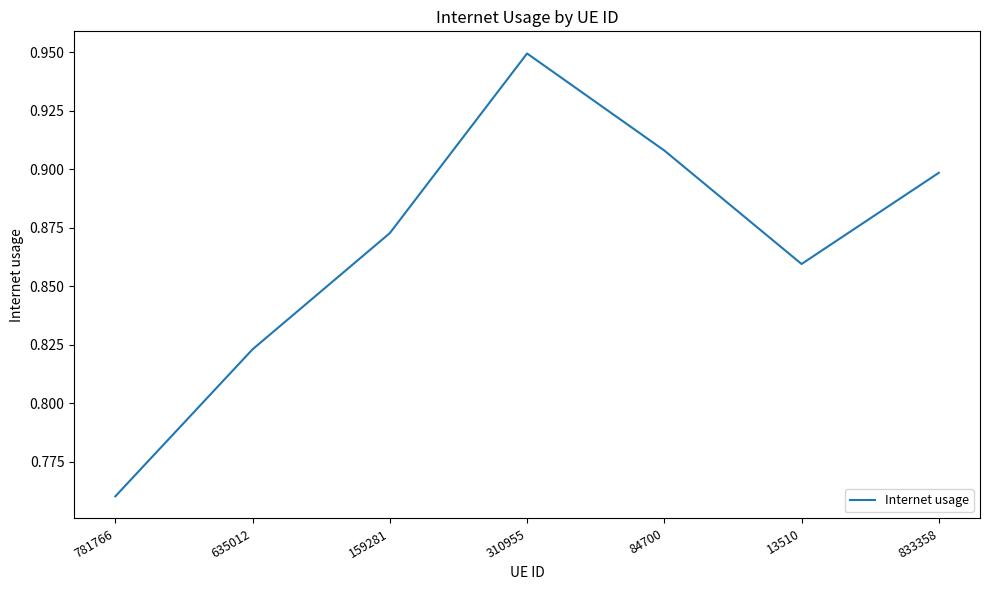

Is it true that the value at 781766 is 0.5?

False